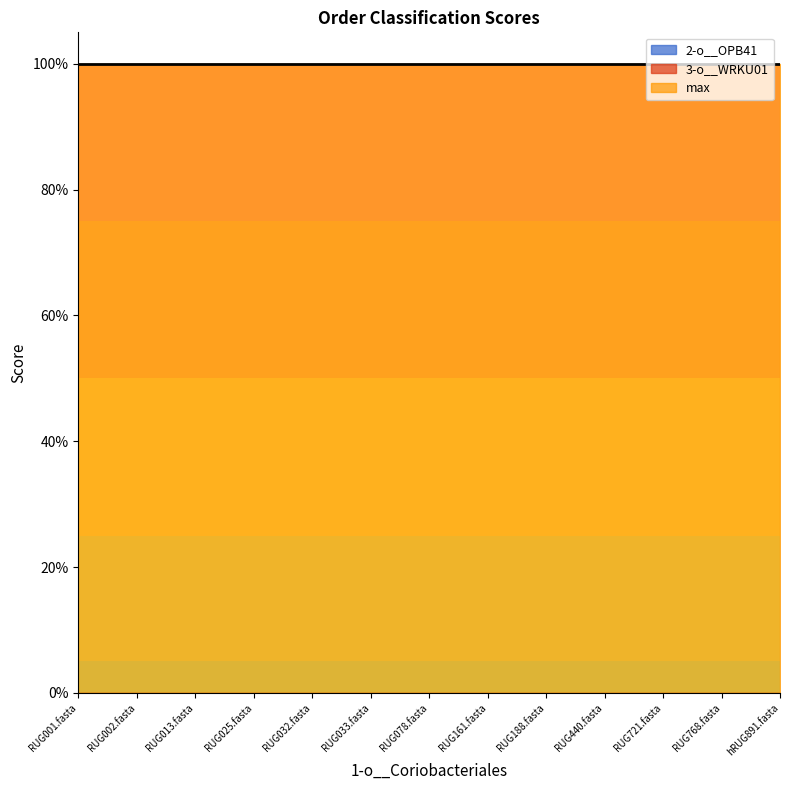

Reading left to right, list all the values displayed in this chart.

2-o__OPB41: 0	0	0	0	0	0	0	0	0	0	0	0	0
3-o__WRKU01: 0	0	0	0	0	0	0	0	0	0	0	0	0
max: 1	1	1	1	1	1	1	1	1	1	1	1	1